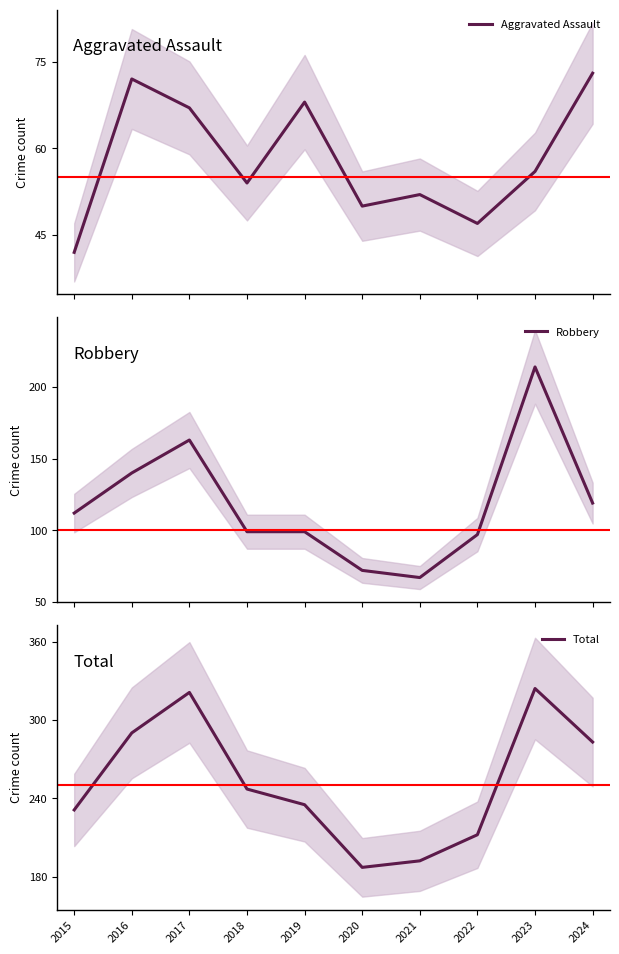

Count the number of data series in this chart.

3